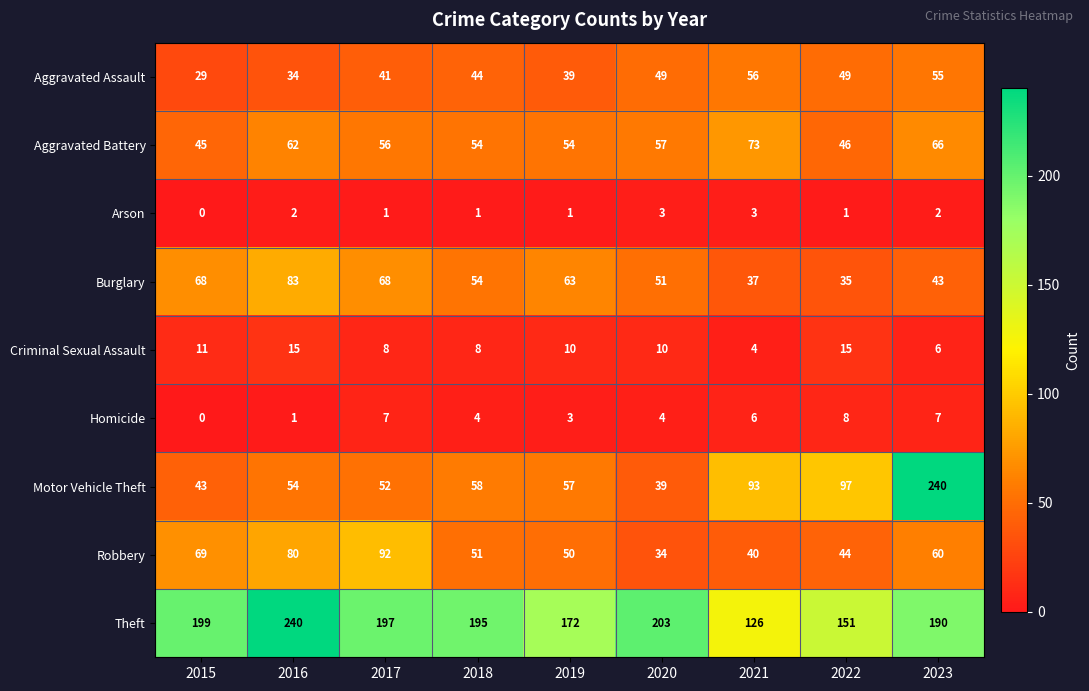

What is the difference between the maximum and minimum values in the Burglary series?

48